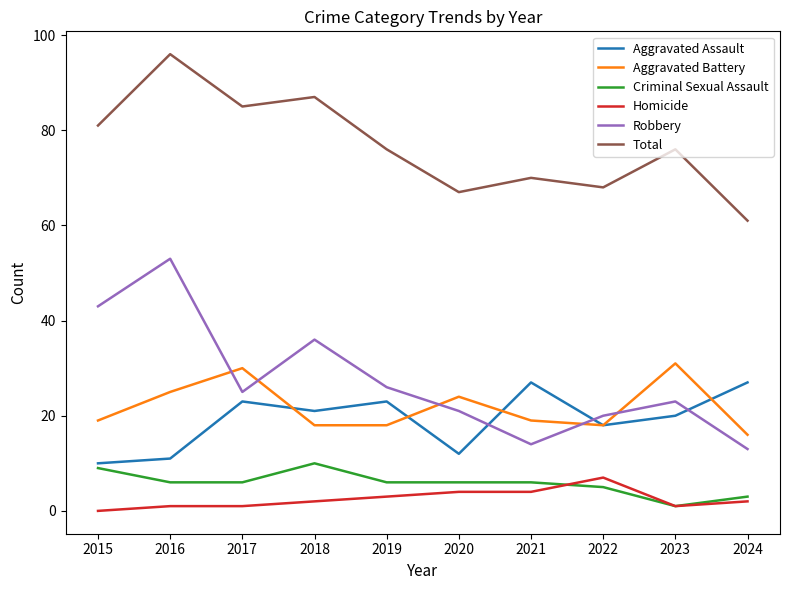

Which series has the widest spread of values?

Robbery